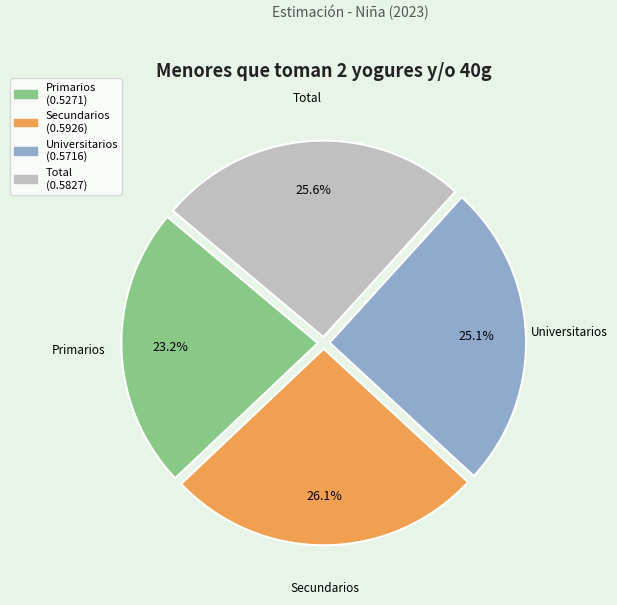

What percentage is the Primarios slice, to the nearest percent?

23%